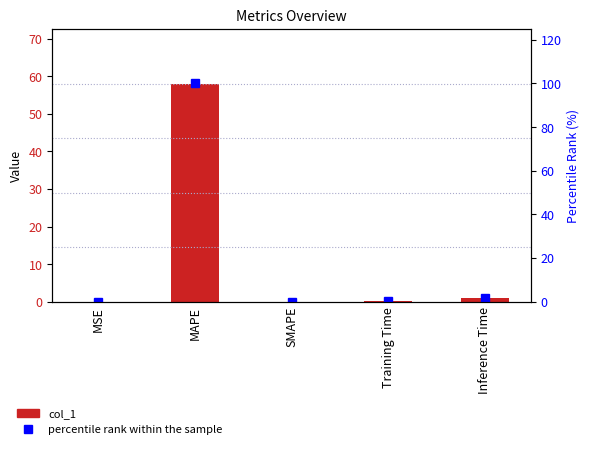

List the series in order of their overall mean, lowest first.

col_1, percentile rank within the sample